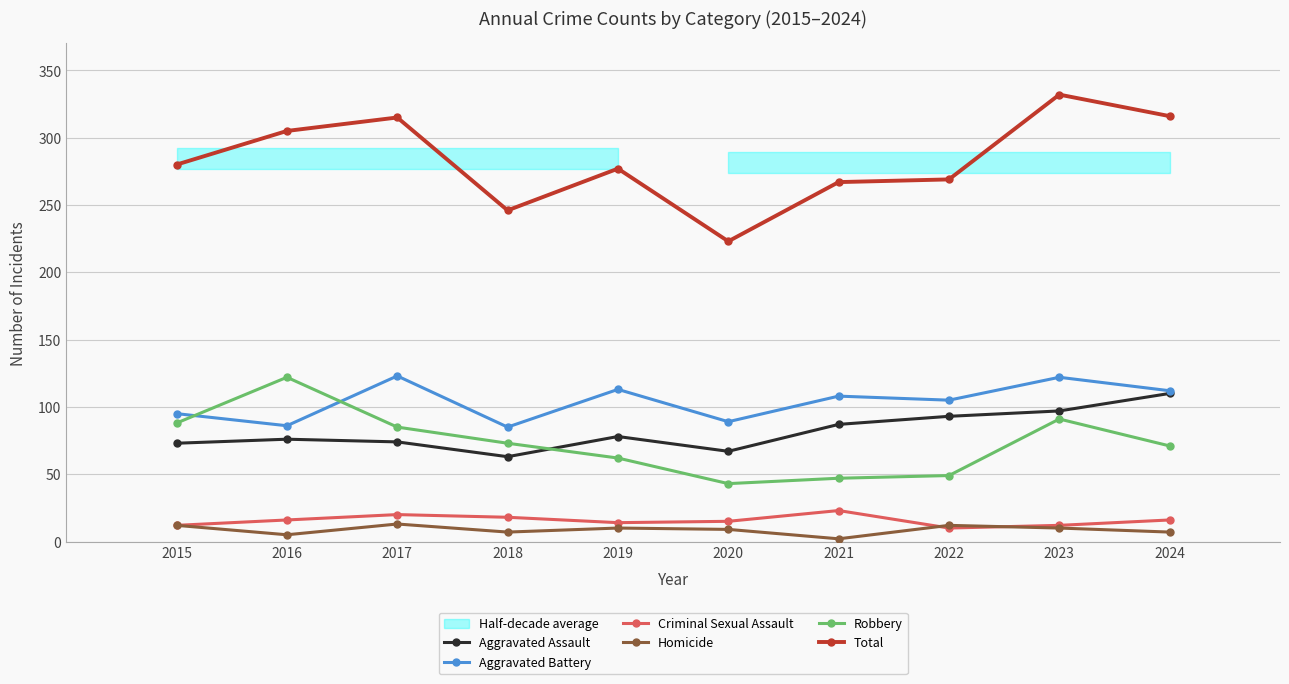

True or false: Criminal Sexual Assault and Robbery cross at least once.

False